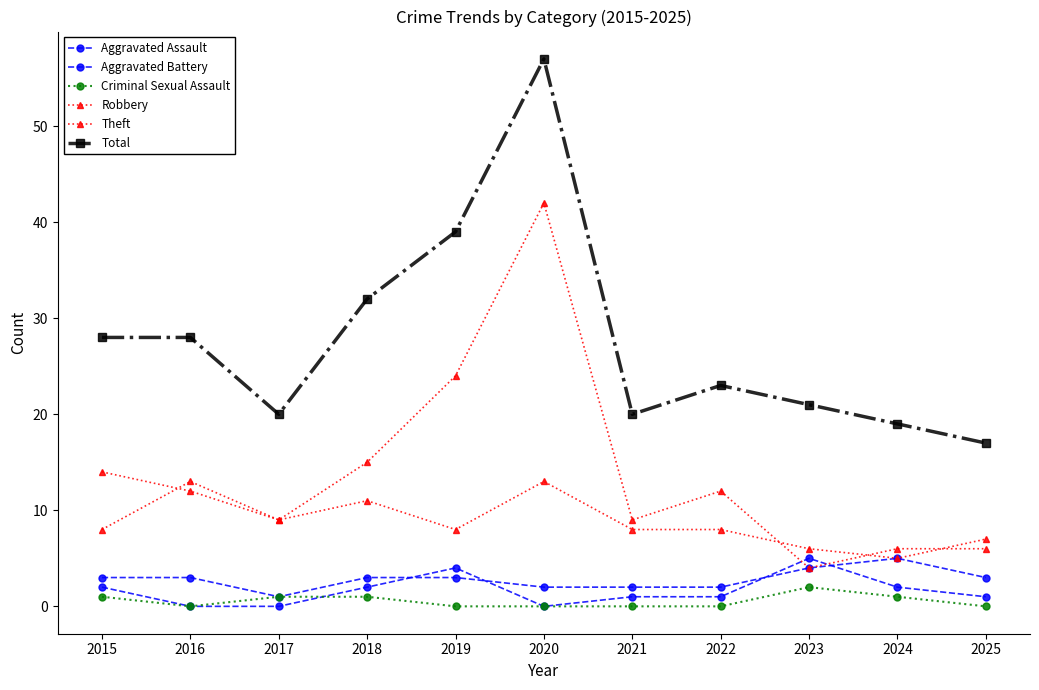

Reading left to right, what are all the values shown in this chart?

Aggravated Assault: 2	0	0	2	4	0	1	1	5	2	1
Aggravated Battery: 3	3	1	3	3	2	2	2	4	5	3
Criminal Sexual Assault: 1	0	1	1	0	0	0	0	2	1	0
Robbery: 8	13	9	11	8	13	8	8	6	5	7
Theft: 14	12	9	15	24	42	9	12	4	6	6
Total: 28	28	20	32	39	57	20	23	21	19	17